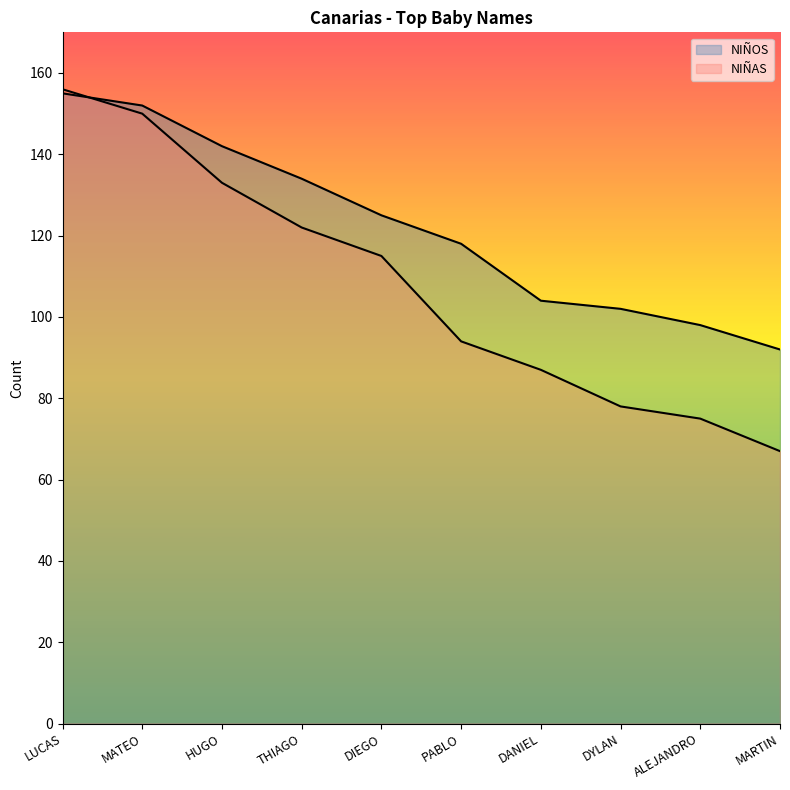

How many values in the NIÑOS series exceed 125?

4